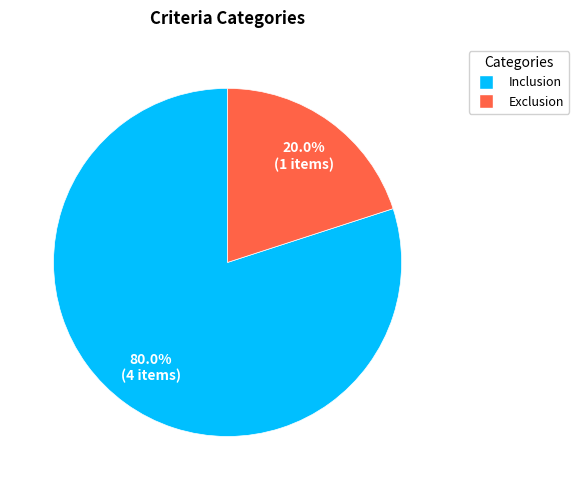

What is the smallest slice in the pie chart?

Exclusion